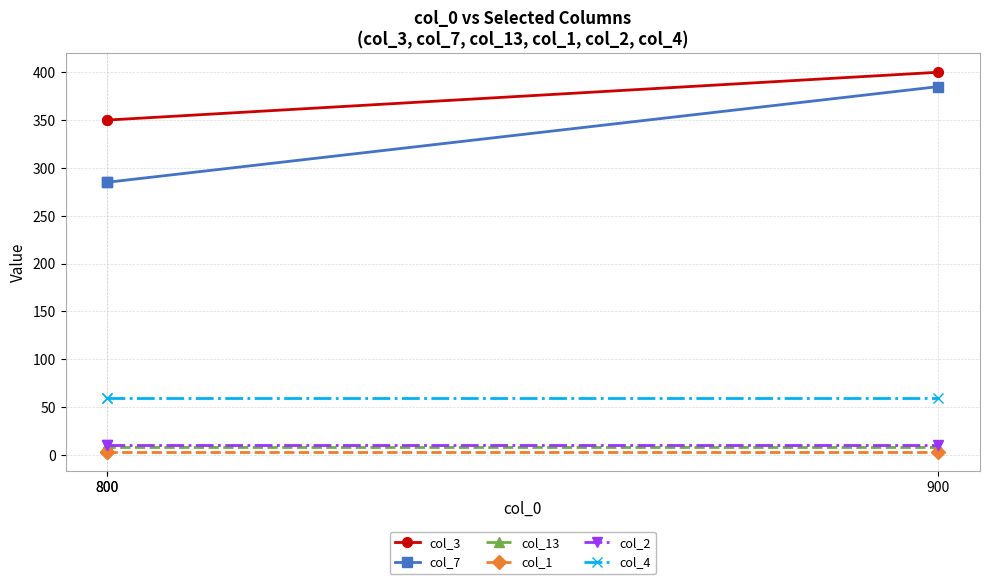

What is the total value across all series at 800?

718